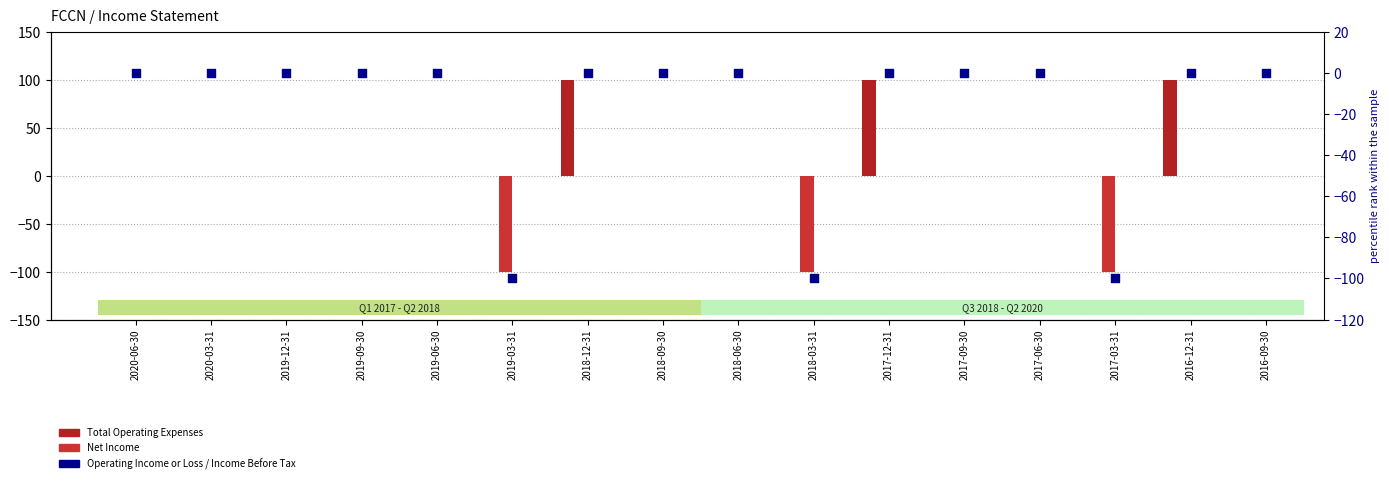

Which series has the widest spread of Y values?

Total Operating Expenses